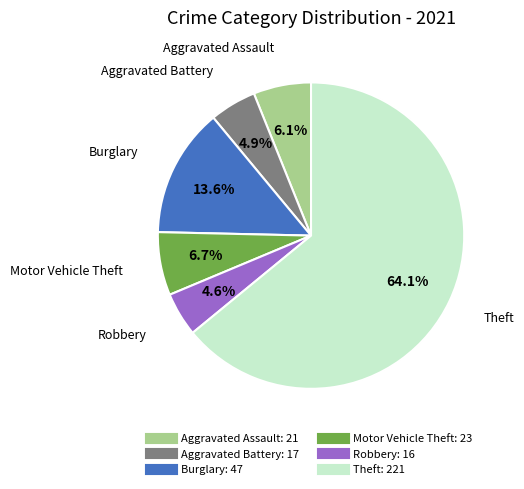

What percentage is the Motor Vehicle Theft slice, to the nearest percent?

7%